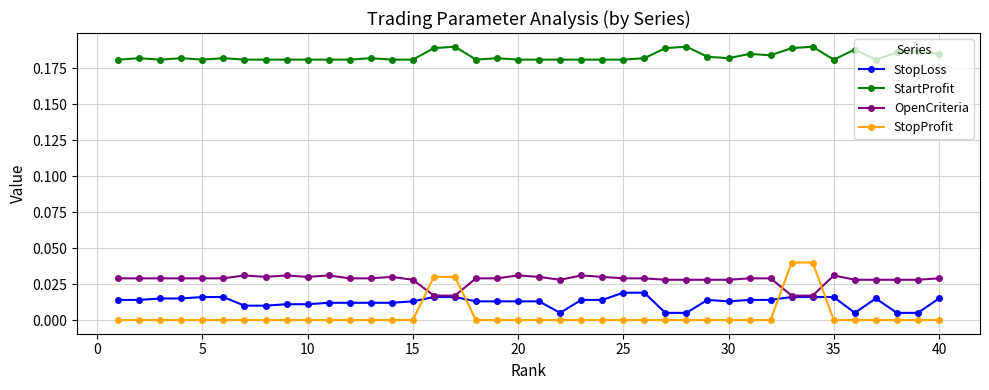

Which series has the largest range (max minus min)?

StopProfit